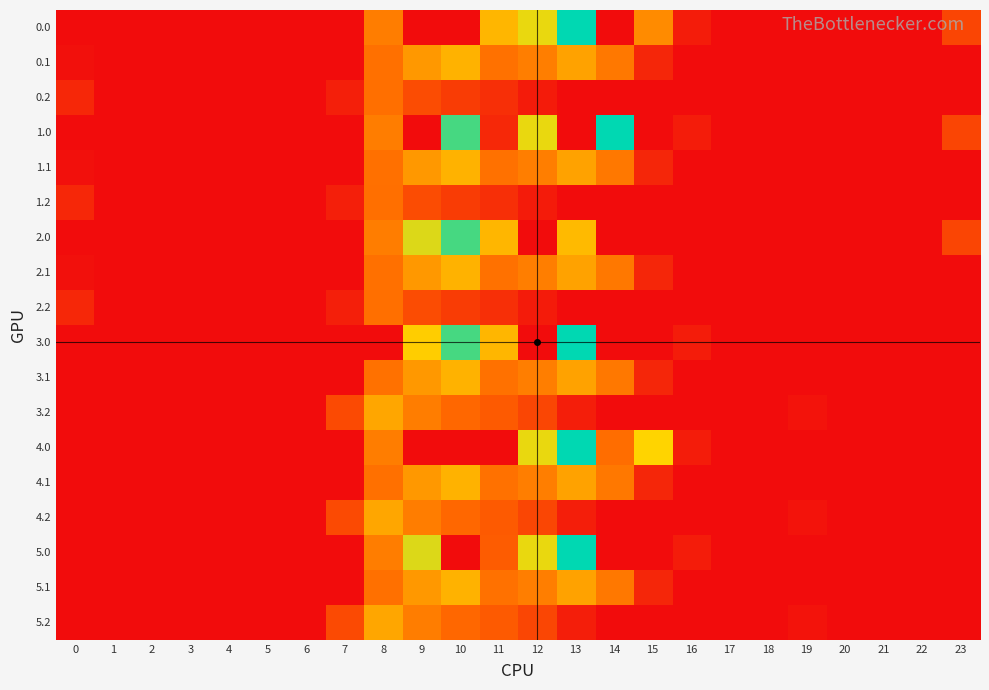

What is the maximum value shown in the chart?

1129.0